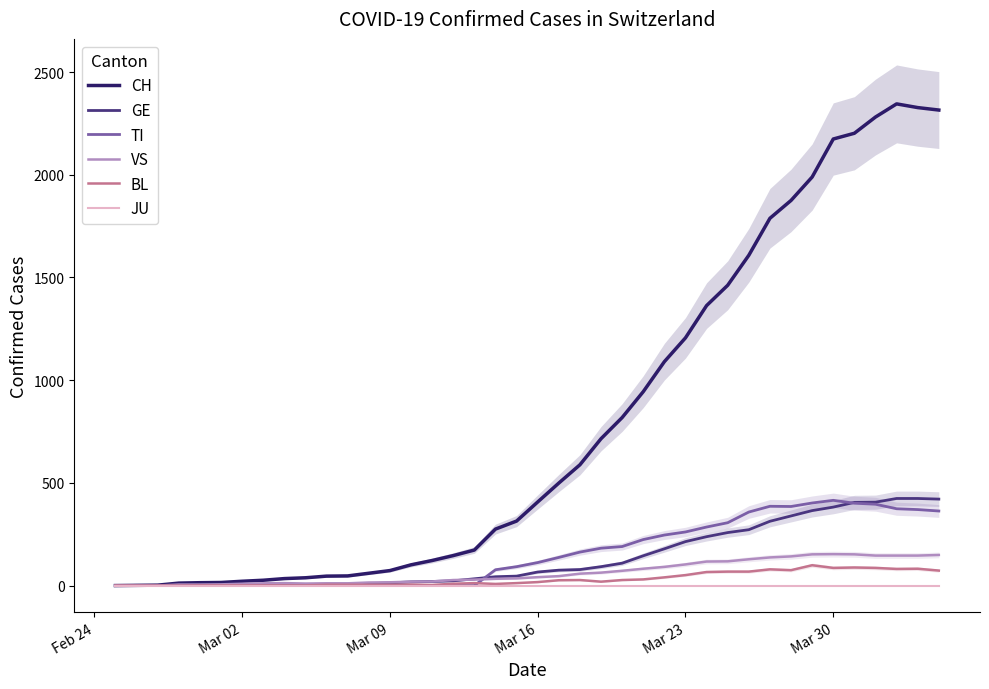

True or false: GE and CH intersect in this chart.

False